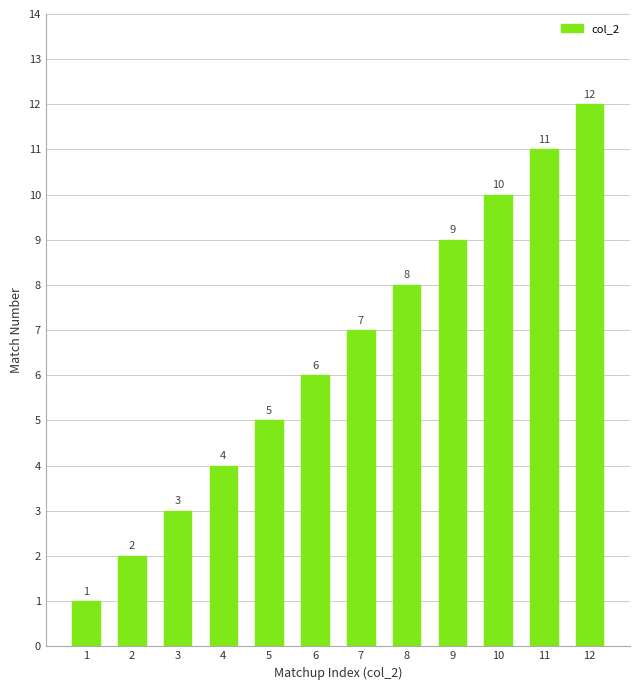

Rank the categories by value from lowest to highest.

1, 2, 3, 4, 5, 6, 7, 8, 9, 10, 11, 12